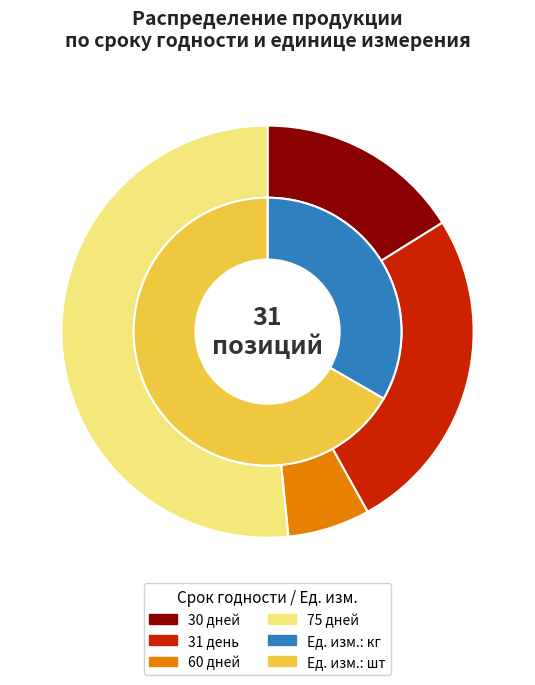

How many slices are in this pie chart?

2